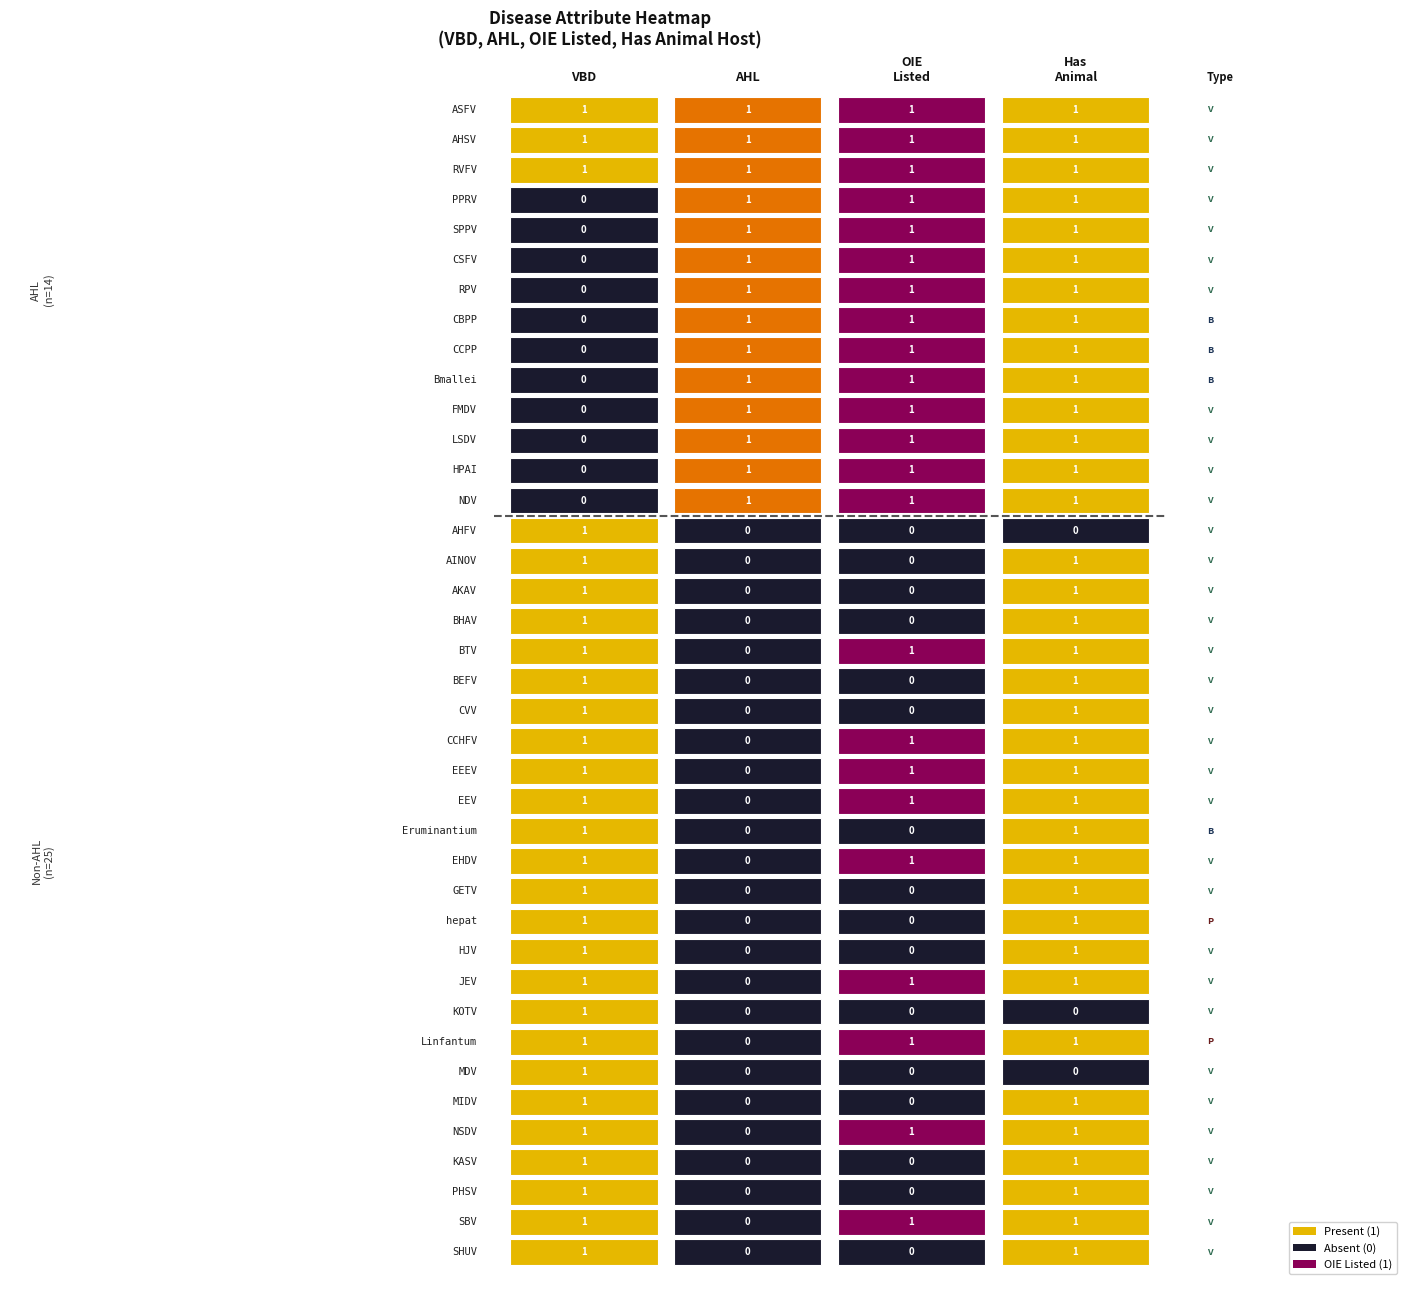

Which series has the largest total across all categories?

Animal